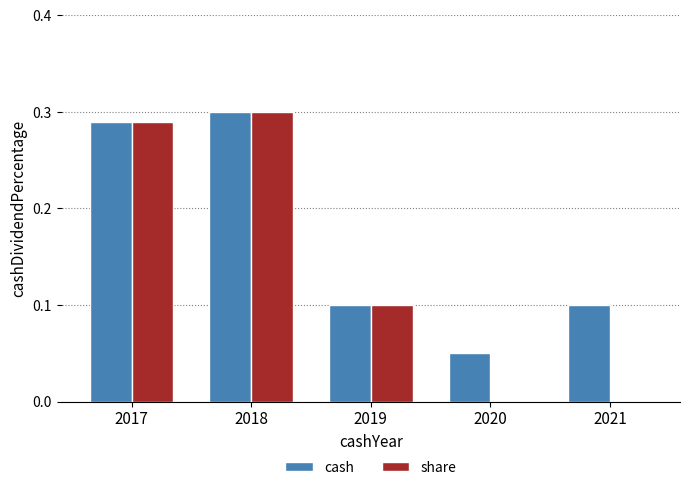

Is the value of cash at 2021 greater than the value of share at 2018?

No